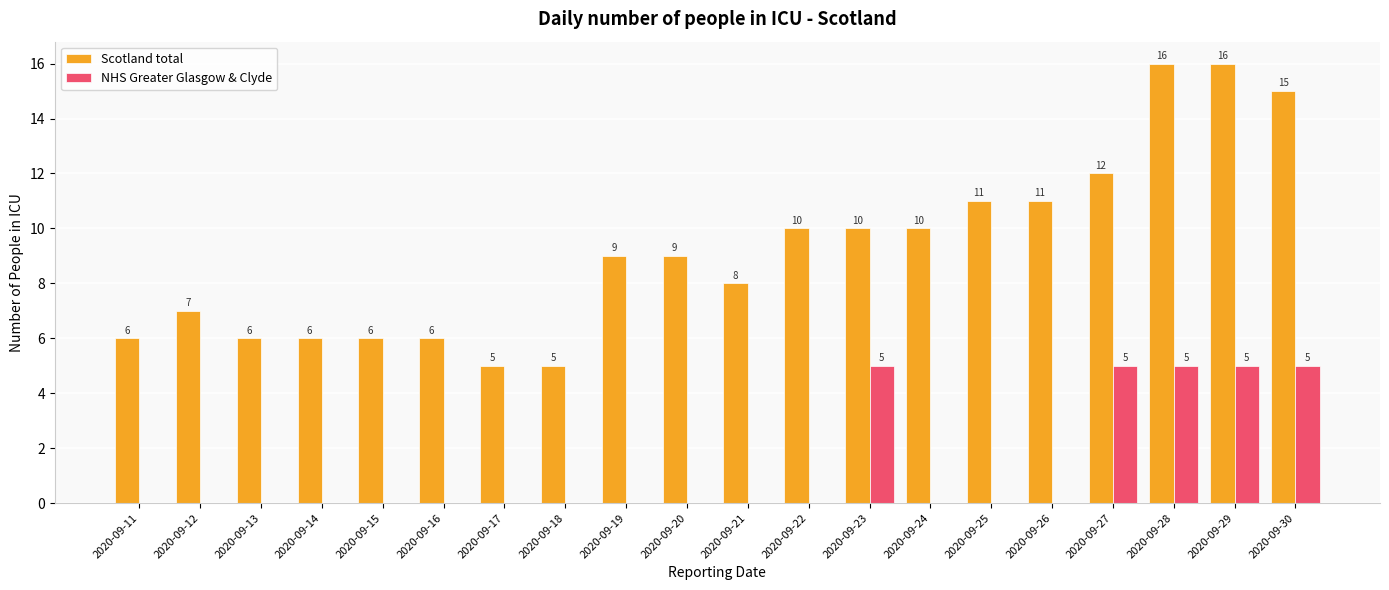

True or false: Scotland total has a value of 6 at 2020-09-28.

False